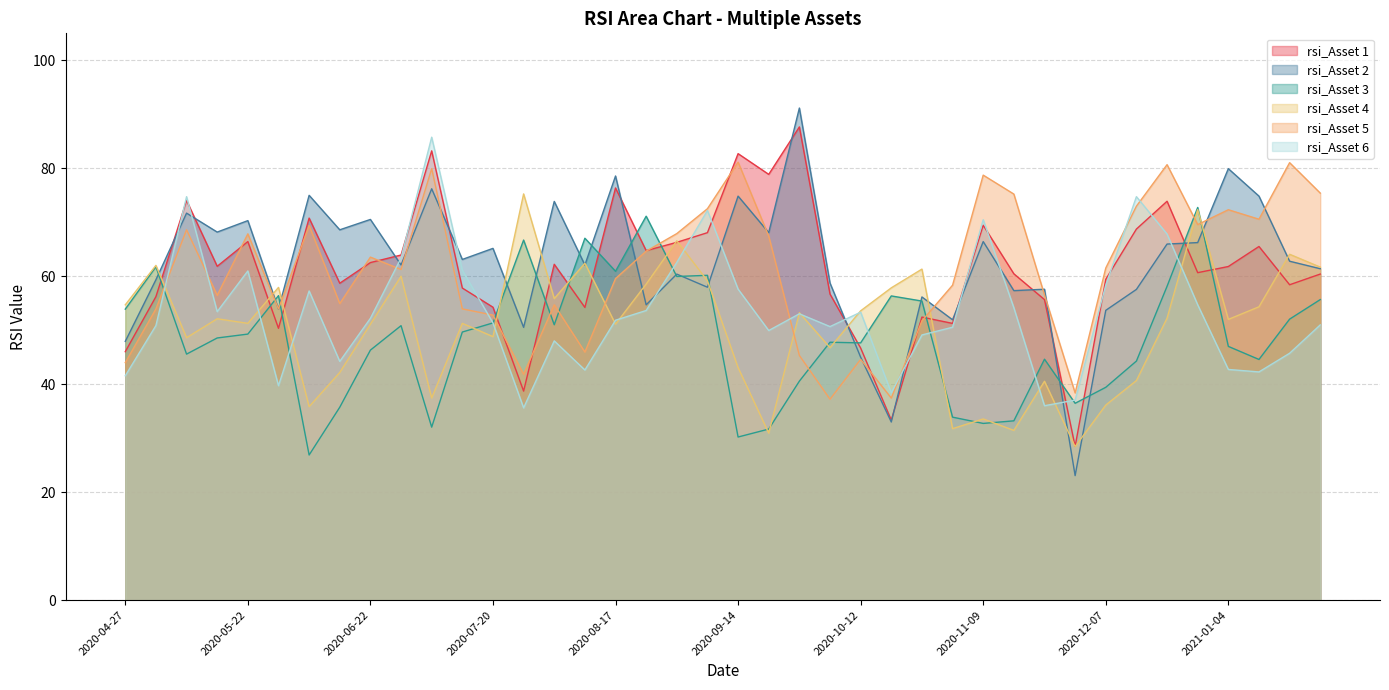

Reading left to right, list all the values displayed in this chart.

rsi_Asset 1: 2020-04-27=46.0	2020-05-04=56.2	2020-05-11=74.0	2020-05-18=61.8	2020-05-22=66.4	2020-06-01=50.4	2020-06-08=70.8	2020-06-15=58.7	2020-06-22=62.5	2020-06-29=63.9	2020-07-06=83.2	2020-07-13=57.8	2020-07-20=54.3	2020-07-27=38.7	2020-08-03=62.2	2020-08-10=54.2	2020-08-17=76.3	2020-08-24=64.7	2020-08-31=66.3	2020-09-04=68.1	2020-09-14=82.7	2020-09-21=78.9	2020-09-28=87.7	2020-10-05=56.7	2020-10-12=46.7	2020-10-19=33.4	2020-10-26=52.4	2020-11-02=51.3	2020-11-09=69.4	2020-11-16=60.5	2020-11-23=55.7	2020-11-30=28.5	2020-12-07=59.4	2020-12-14=68.7	2020-12-21=73.9	2020-12-28=60.7	2021-01-04=61.8	2021-01-11=65.5	2021-01-15=58.4	2021-01-25=60.4
rsi_Asset 2: 2020-04-27=47.9	2020-05-04=59.4	2020-05-11=71.7	2020-05-18=68.2	2020-05-22=70.3	2020-06-01=53.9	2020-06-08=75.0	2020-06-15=68.6	2020-06-22=70.5	2020-06-29=62.1	2020-07-06=76.2	2020-07-13=63.1	2020-07-20=65.2	2020-07-27=50.5	2020-08-03=73.9	2020-08-10=62.1	2020-08-17=78.6	2020-08-24=54.7	2020-08-31=60.4	2020-09-04=58.0	2020-09-14=74.8	2020-09-21=68.1	2020-09-28=91.2	2020-10-05=58.7	2020-10-12=45.0	2020-10-19=33.0	2020-10-26=56.2	2020-11-02=51.9	2020-11-09=66.4	2020-11-16=57.3	2020-11-23=57.6	2020-11-30=23.1	2020-12-07=53.7	2020-12-14=57.6	2020-12-21=66.0	2020-12-28=66.2	2021-01-04=79.9	2021-01-11=74.8	2021-01-15=62.8	2021-01-25=61.4
rsi_Asset 3: 2020-04-27=53.9	2020-05-04=61.8	2020-05-11=45.6	2020-05-18=48.6	2020-05-22=49.3	2020-06-01=56.4	2020-06-08=26.9	2020-06-15=35.7	2020-06-22=46.3	2020-06-29=50.8	2020-07-06=32.0	2020-07-13=49.7	2020-07-20=51.4	2020-07-27=66.7	2020-08-03=51.0	2020-08-10=67.0	2020-08-17=60.9	2020-08-24=71.1	2020-08-31=60.0	2020-09-04=60.2	2020-09-14=30.2	2020-09-21=31.7	2020-09-28=40.6	2020-10-05=47.8	2020-10-12=47.6	2020-10-19=56.4	2020-10-26=55.4	2020-11-02=33.9	2020-11-09=32.7	2020-11-16=33.2	2020-11-23=44.6	2020-11-30=36.5	2020-12-07=39.4	2020-12-14=44.3	2020-12-21=58.1	2020-12-28=72.7	2021-01-04=47.0	2021-01-11=44.6	2021-01-15=52.0	2021-01-25=55.7
rsi_Asset 4: 2020-04-27=54.7	2020-05-04=62.0	2020-05-11=48.6	2020-05-18=52.1	2020-05-22=51.3	2020-06-01=57.9	2020-06-08=35.8	2020-06-15=42.2	2020-06-22=51.1	2020-06-29=60.0	2020-07-06=37.4	2020-07-13=51.3	2020-07-20=48.8	2020-07-27=75.2	2020-08-03=55.9	2020-08-10=62.4	2020-08-17=51.1	2020-08-24=58.5	2020-08-31=66.6	2020-09-04=59.2	2020-09-14=43.1	2020-09-21=30.9	2020-09-28=53.2	2020-10-05=46.8	2020-10-12=53.6	2020-10-19=57.9	2020-10-26=61.3	2020-11-02=31.8	2020-11-09=33.6	2020-11-16=31.4	2020-11-23=40.5	2020-11-30=28.4	2020-12-07=36.1	2020-12-14=40.7	2020-12-21=52.2	2020-12-28=72.3	2021-01-04=52.0	2021-01-11=54.3	2021-01-15=64.1	2021-01-25=61.7
rsi_Asset 5: 2020-04-27=44.0	2020-05-04=54.0	2020-05-11=68.6	2020-05-18=56.5	2020-05-22=67.8	2020-06-01=54.0	2020-06-08=69.4	2020-06-15=54.9	2020-06-22=63.5	2020-06-29=61.2	2020-07-06=79.9	2020-07-13=54.0	2020-07-20=52.8	2020-07-27=41.8	2020-08-03=54.7	2020-08-10=46.0	2020-08-17=59.6	2020-08-24=64.6	2020-08-31=67.9	2020-09-04=72.5	2020-09-14=81.1	2020-09-21=67.4	2020-09-28=45.3	2020-10-05=37.2	2020-10-12=44.6	2020-10-19=37.4	2020-10-26=51.7	2020-11-02=58.3	2020-11-09=78.7	2020-11-16=75.2	2020-11-23=56.5	2020-11-30=38.4	2020-12-07=61.5	2020-12-14=73.0	2020-12-21=80.7	2020-12-28=69.6	2021-01-04=72.3	2021-01-11=70.6	2021-01-15=81.0	2021-01-25=75.4
rsi_Asset 6: 2020-04-27=41.6	2020-05-04=50.9	2020-05-11=74.7	2020-05-18=53.4	2020-05-22=61.0	2020-06-01=39.7	2020-06-08=57.3	2020-06-15=44.2	2020-06-22=52.2	2020-06-29=63.4	2020-07-06=85.8	2020-07-13=61.1	2020-07-20=51.3	2020-07-27=35.6	2020-08-03=48.0	2020-08-10=42.6	2020-08-17=51.9	2020-08-24=53.6	2020-08-31=62.6	2020-09-04=72.2	2020-09-14=57.6	2020-09-21=49.9	2020-09-28=53.0	2020-10-05=50.7	2020-10-12=53.3	2020-10-19=38.4	2020-10-26=49.1	2020-11-02=50.5	2020-11-09=70.5	2020-11-16=54.2	2020-11-23=36.0	2020-11-30=37.0	2020-12-07=58.3	2020-12-14=74.7	2020-12-21=67.8	2020-12-28=54.7	2021-01-04=42.7	2021-01-11=42.3	2021-01-15=45.7	2021-01-25=51.0